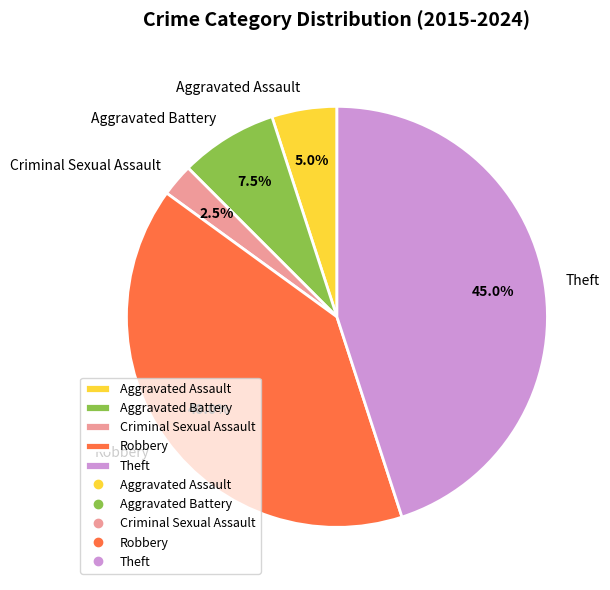

To the nearest percent, what portion does Robbery represent?

40%